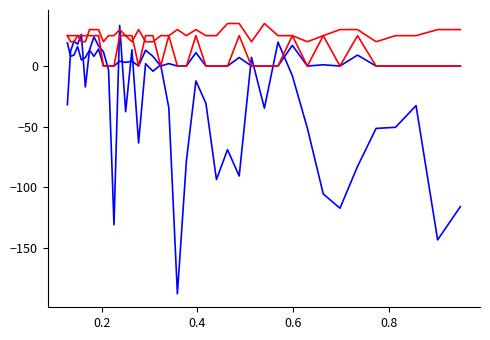

What is the greatest value displayed?

35.0